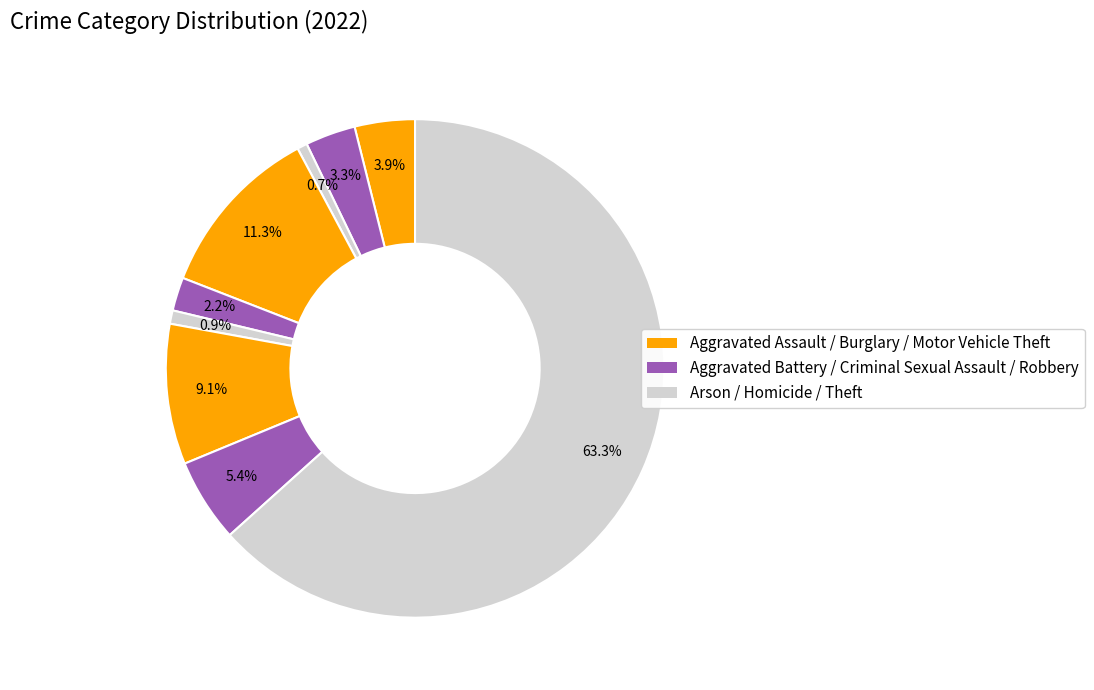

How many slices are in this pie chart?

9